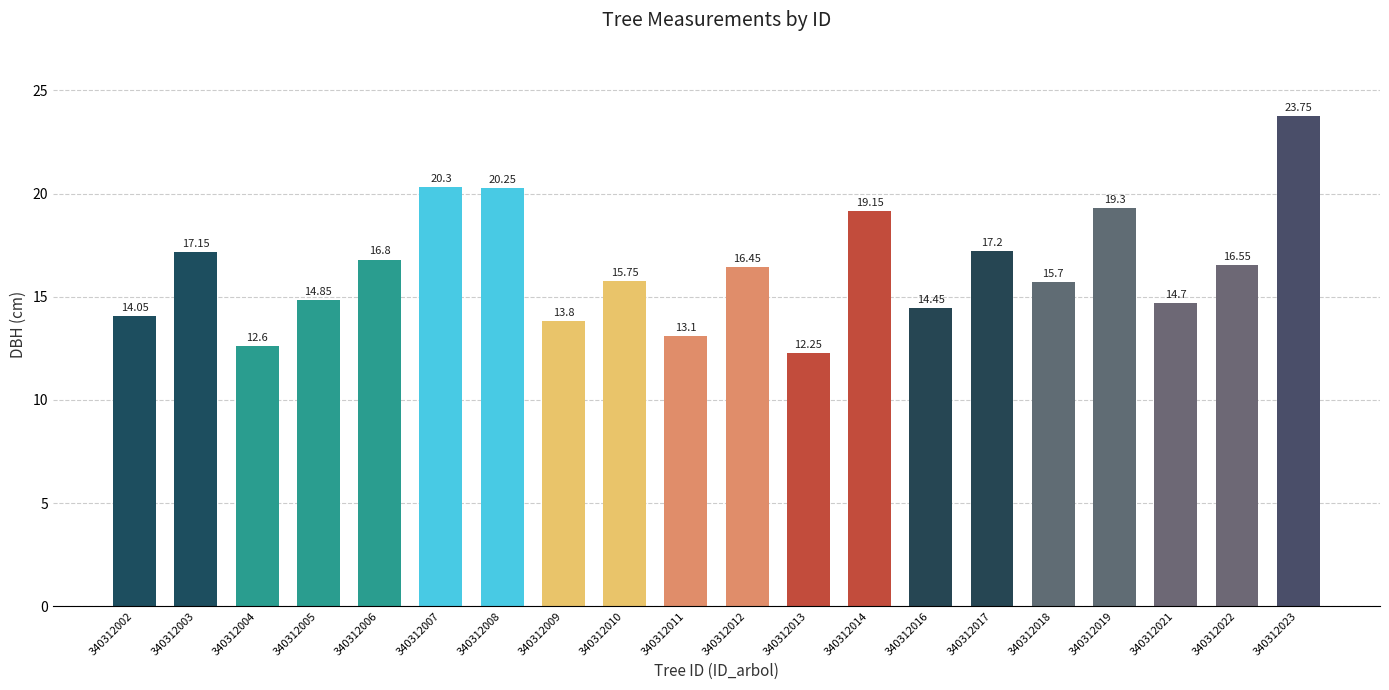

What is the value of the 17th bar from the left?

19.3